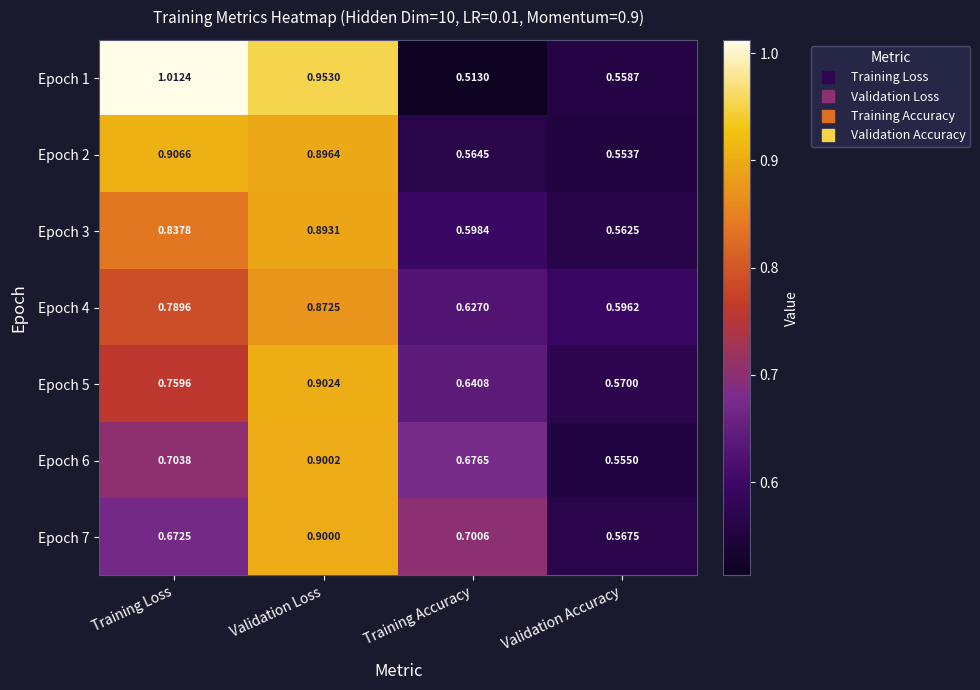

At which label is Epoch 7 closest to 0?

Validation Accuracy